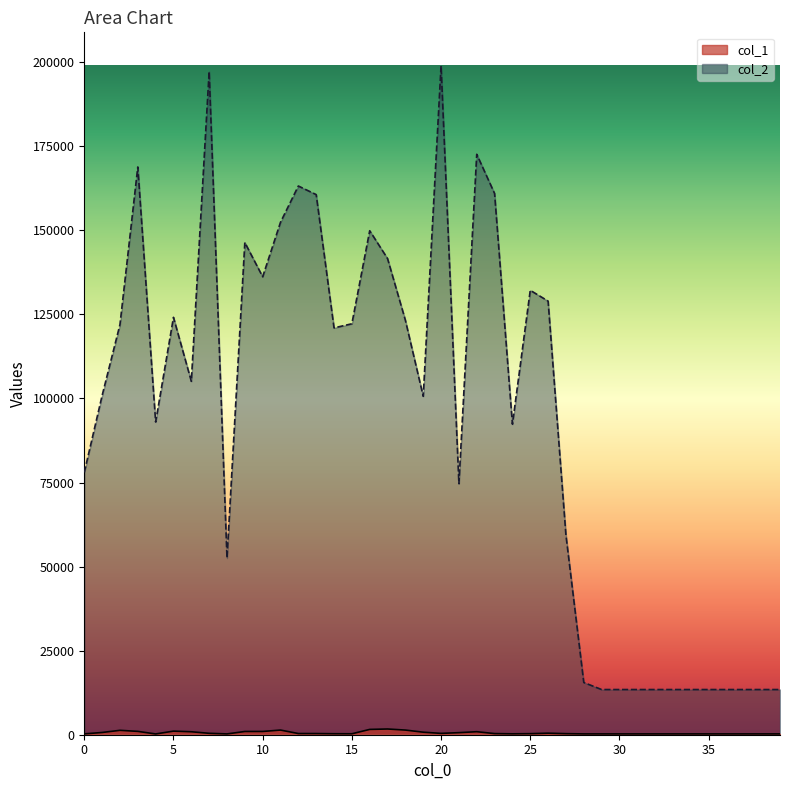

What is the value of the col_1 point at the 8th from the left?

421